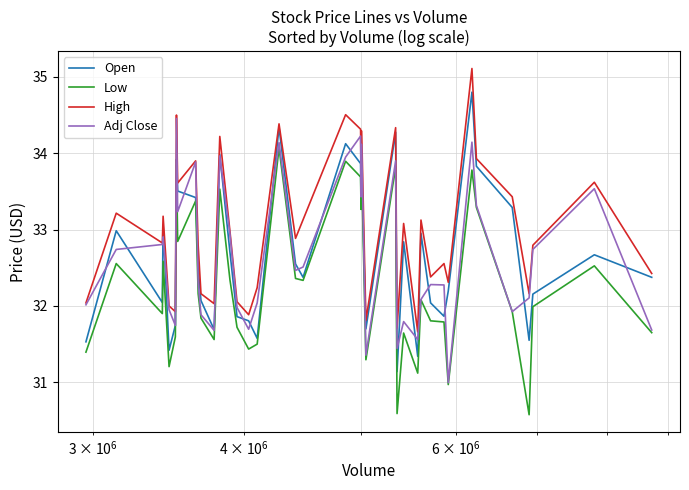

How many categories are shown in the chart?

40